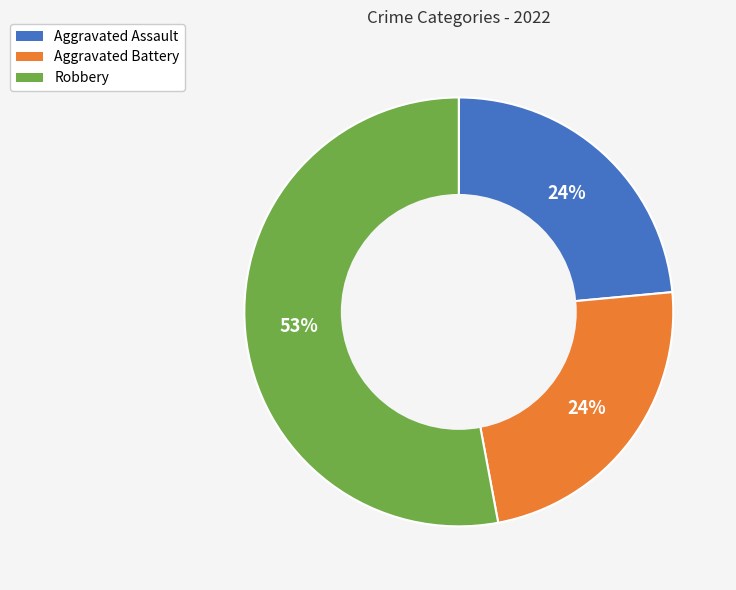

To the nearest percent, what is the difference between the largest and smallest slice percentages?

29%